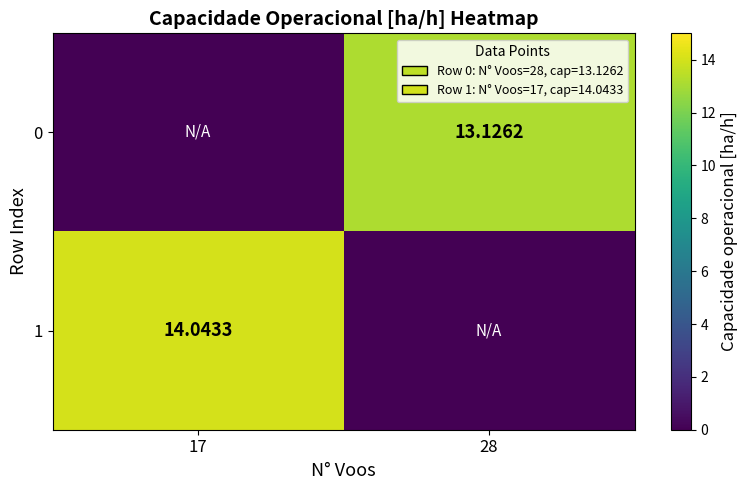

List the series in order of their overall mean, highest first.

1, 0